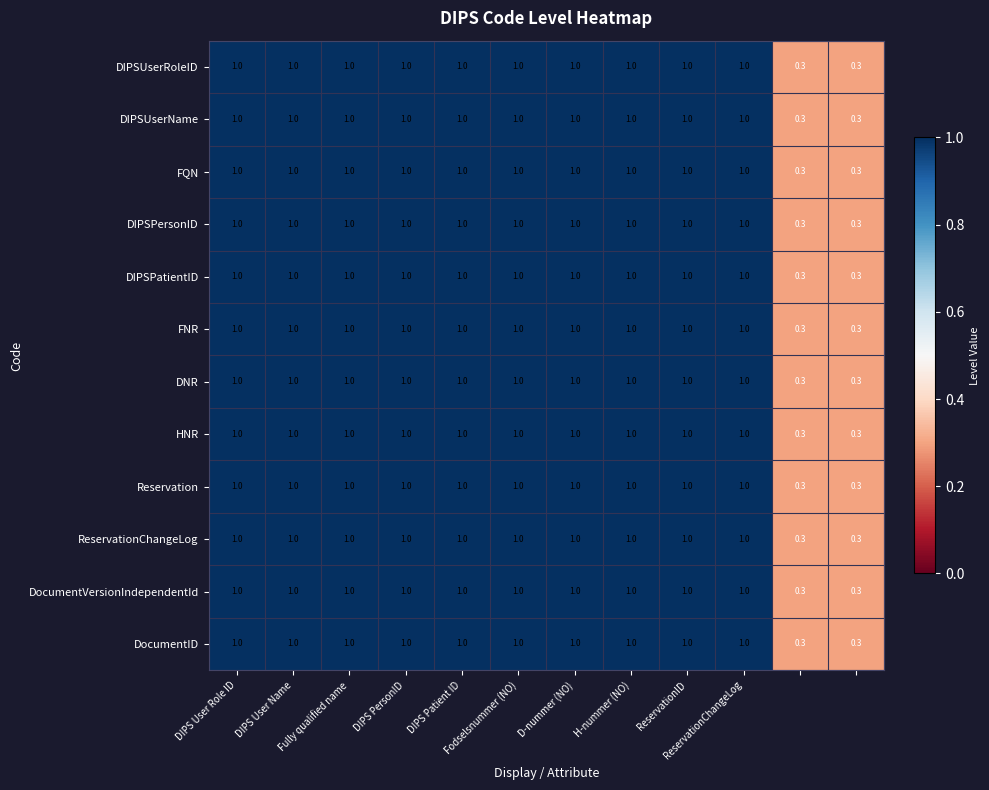

At how many categories does at least one series exceed 0?

12